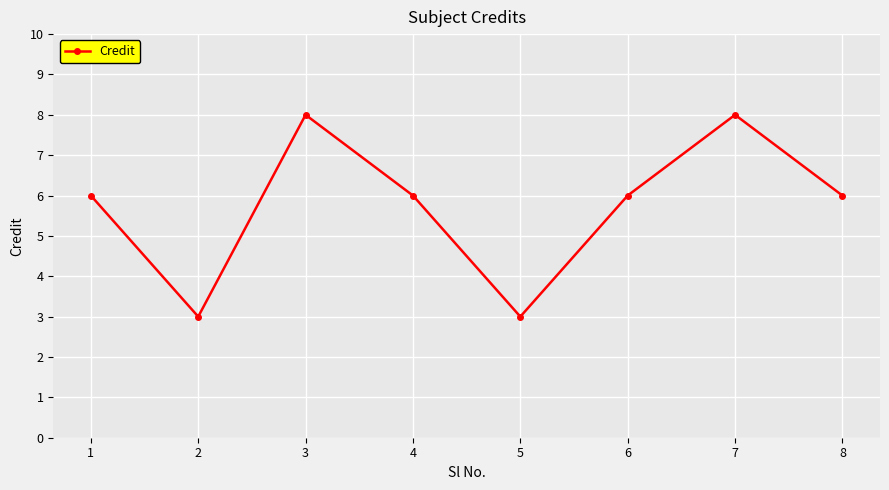

Does the chart have visible grid lines?

Yes